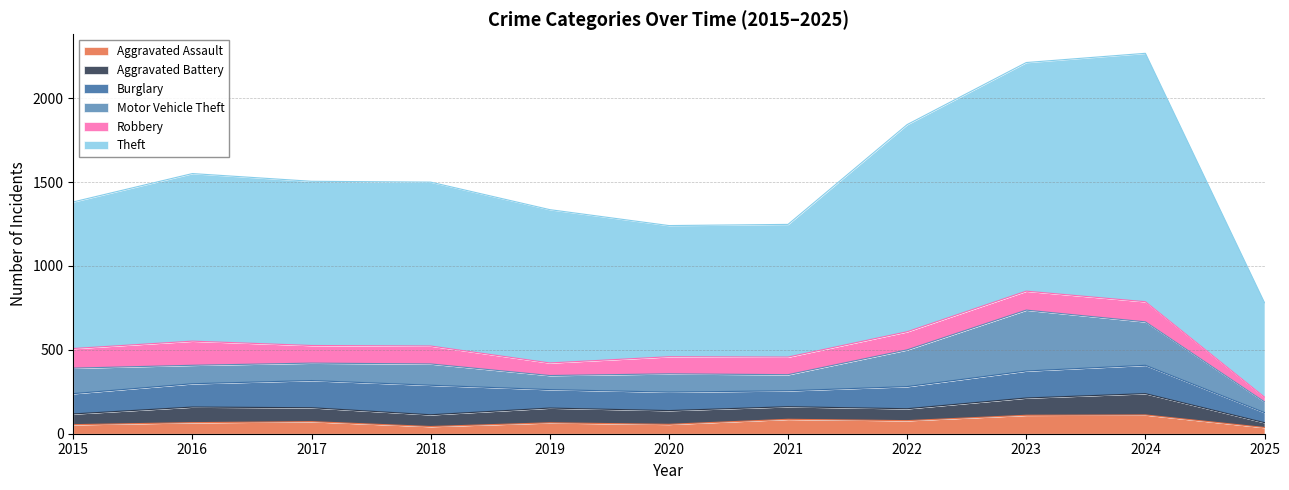

In Burglary, how many points are higher than both neighbors (excluding endpoints)?

2